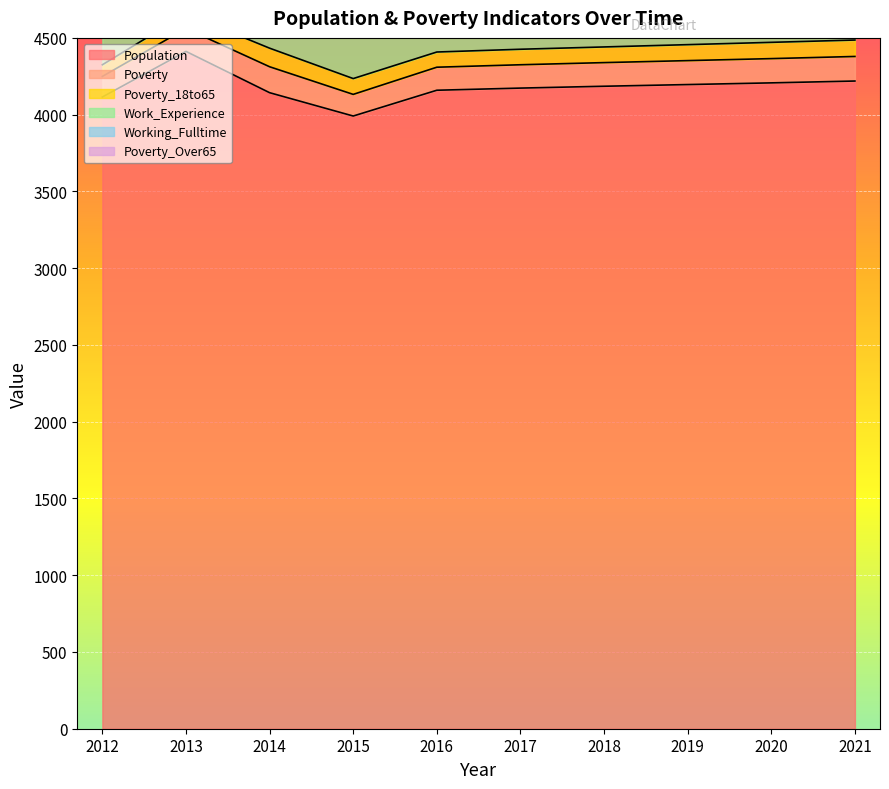

How many data points does each series have?

10